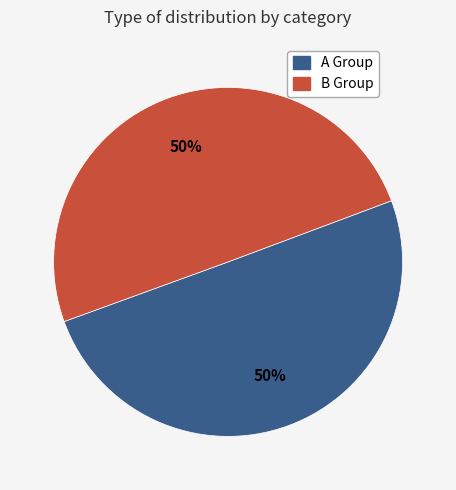

To the nearest percent, what is the average slice percentage?

50%